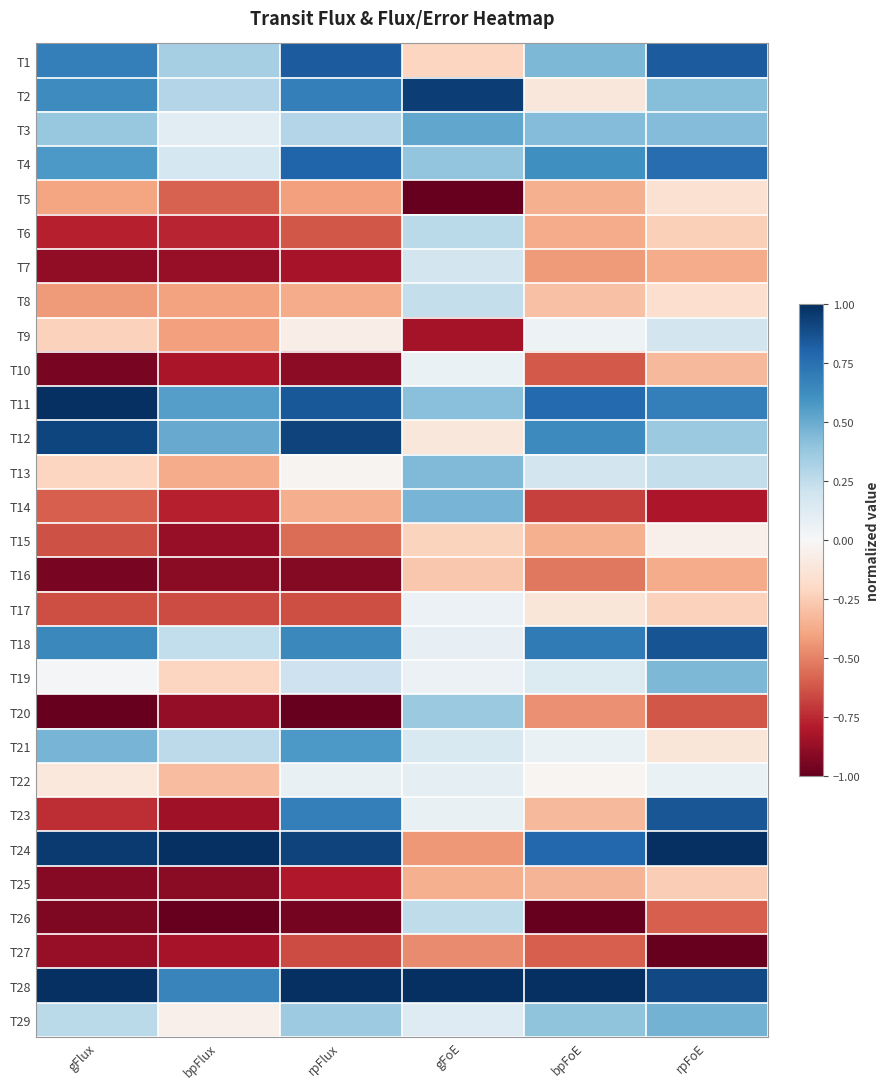

How many series are shown in this chart?

29